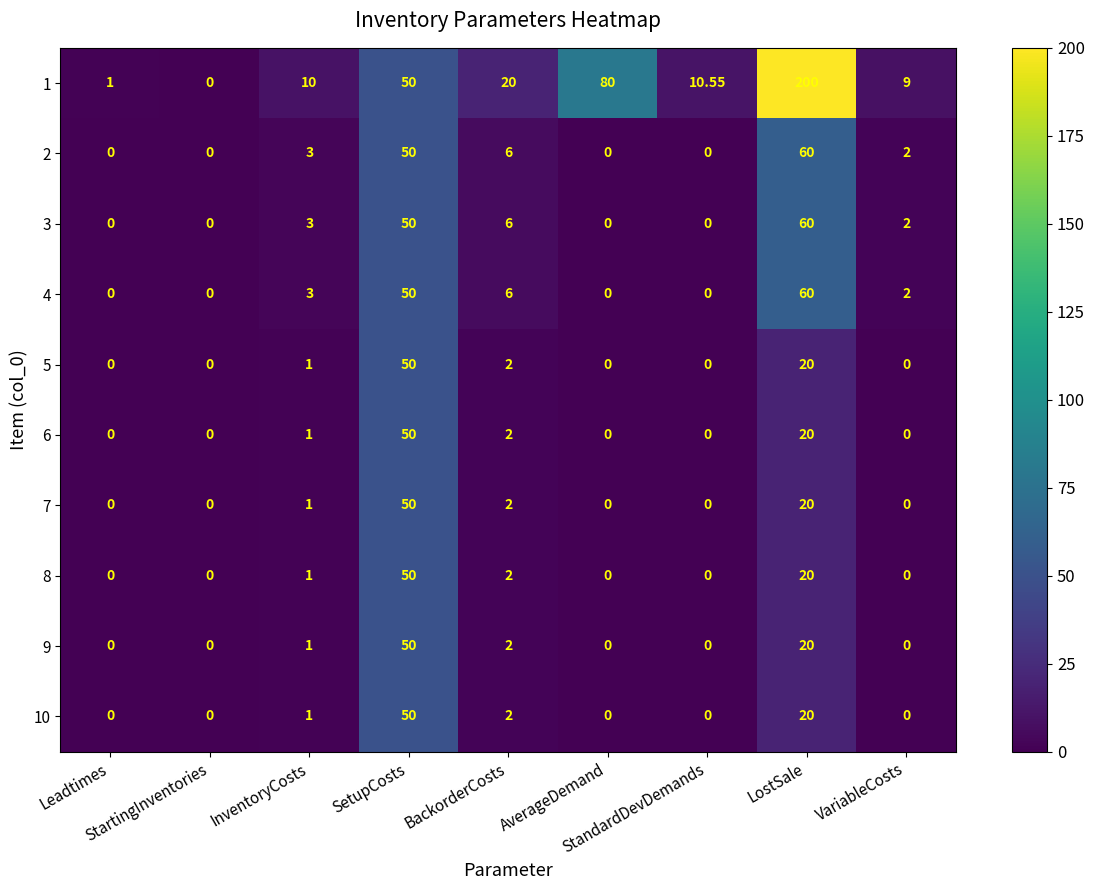

Reading left to right, what are all the values shown in this chart?

1: Leadtimes=1.0	StartingInventories=0.0	InventoryCosts=10.0	SetupCosts=50.0	BackorderCosts=20.0	AverageDemand=80.0	StandardDevDemands=10.6	LostSale=200.0	VariableCosts=9.0
2: Leadtimes=0.0	StartingInventories=0.0	InventoryCosts=3.0	SetupCosts=50.0	BackorderCosts=6.0	AverageDemand=0.0	StandardDevDemands=0.0	LostSale=60.0	VariableCosts=2.0
3: Leadtimes=0.0	StartingInventories=0.0	InventoryCosts=3.0	SetupCosts=50.0	BackorderCosts=6.0	AverageDemand=0.0	StandardDevDemands=0.0	LostSale=60.0	VariableCosts=2.0
4: Leadtimes=0.0	StartingInventories=0.0	InventoryCosts=3.0	SetupCosts=50.0	BackorderCosts=6.0	AverageDemand=0.0	StandardDevDemands=0.0	LostSale=60.0	VariableCosts=2.0
5: Leadtimes=0.0	StartingInventories=0.0	InventoryCosts=1.0	SetupCosts=50.0	BackorderCosts=2.0	AverageDemand=0.0	StandardDevDemands=0.0	LostSale=20.0	VariableCosts=0.0
6: Leadtimes=0.0	StartingInventories=0.0	InventoryCosts=1.0	SetupCosts=50.0	BackorderCosts=2.0	AverageDemand=0.0	StandardDevDemands=0.0	LostSale=20.0	VariableCosts=0.0
7: Leadtimes=0.0	StartingInventories=0.0	InventoryCosts=1.0	SetupCosts=50.0	BackorderCosts=2.0	AverageDemand=0.0	StandardDevDemands=0.0	LostSale=20.0	VariableCosts=0.0
8: Leadtimes=0.0	StartingInventories=0.0	InventoryCosts=1.0	SetupCosts=50.0	BackorderCosts=2.0	AverageDemand=0.0	StandardDevDemands=0.0	LostSale=20.0	VariableCosts=0.0
9: Leadtimes=0.0	StartingInventories=0.0	InventoryCosts=1.0	SetupCosts=50.0	BackorderCosts=2.0	AverageDemand=0.0	StandardDevDemands=0.0	LostSale=20.0	VariableCosts=0.0
10: Leadtimes=0.0	StartingInventories=0.0	InventoryCosts=1.0	SetupCosts=50.0	BackorderCosts=2.0	AverageDemand=0.0	StandardDevDemands=0.0	LostSale=20.0	VariableCosts=0.0